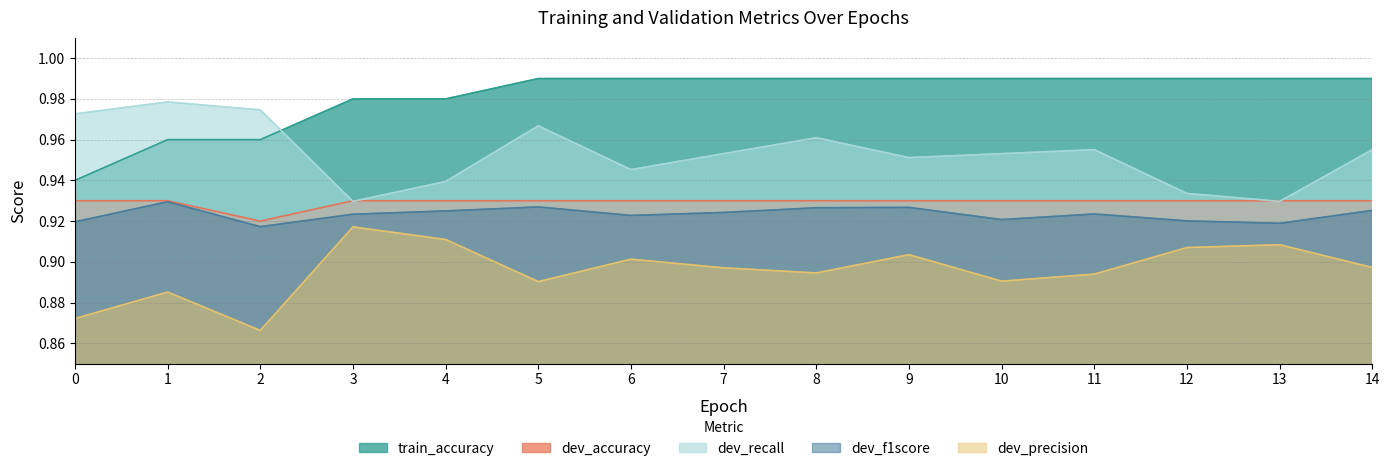

Read the train_accuracy value at 8.

1.0